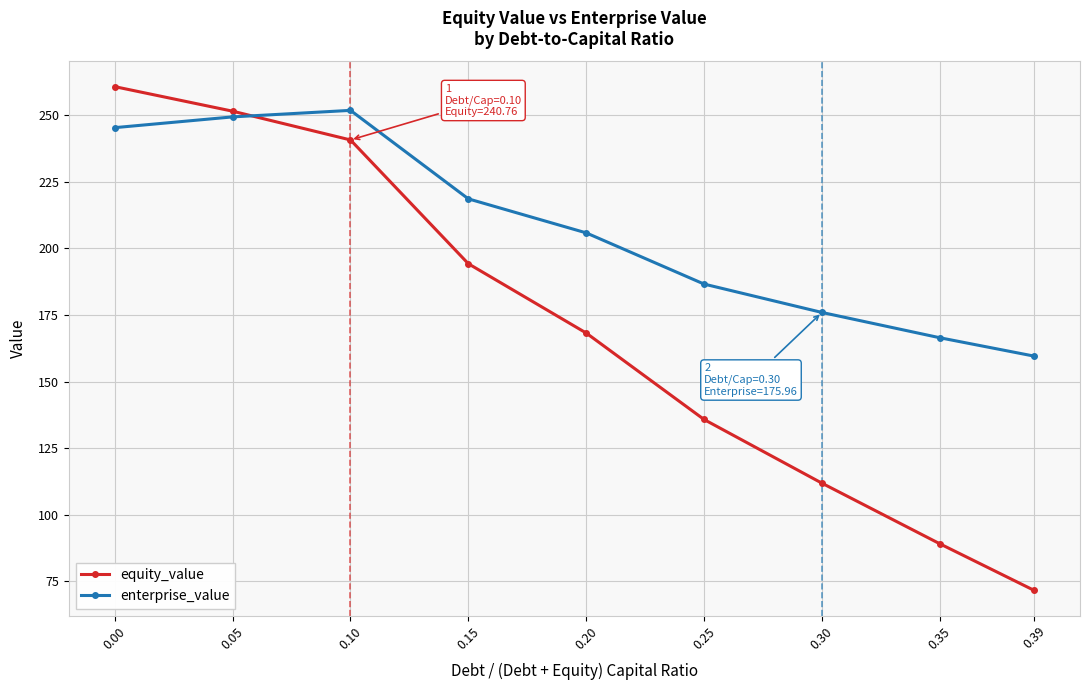

What is the approximate value of enterprise_value at 0.35?

166.5